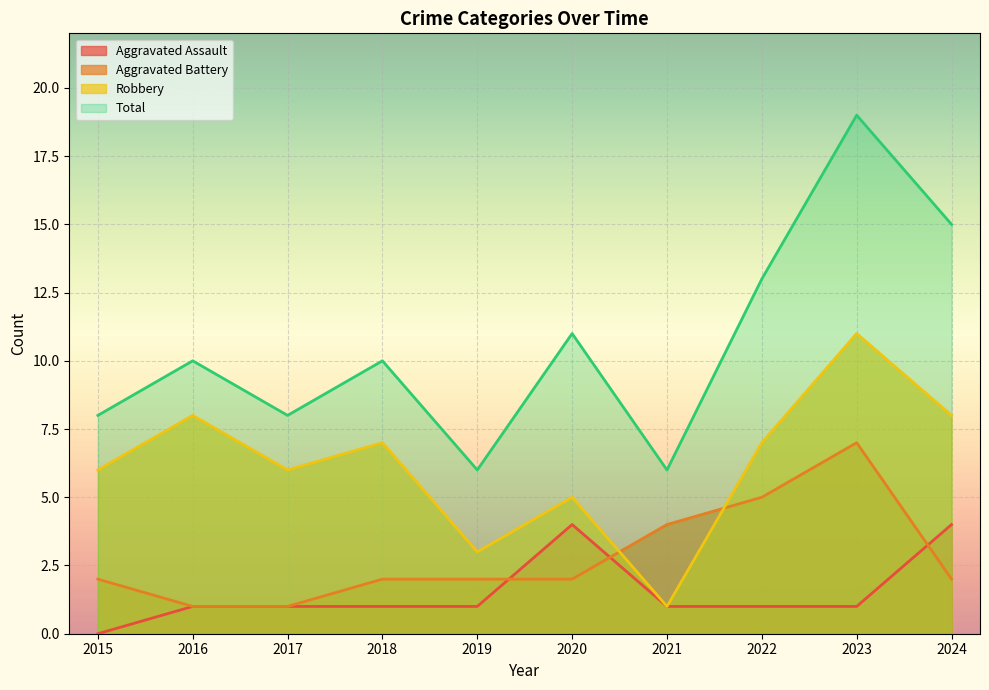

What is the sum of the Total values at 2018 and 2023?

29